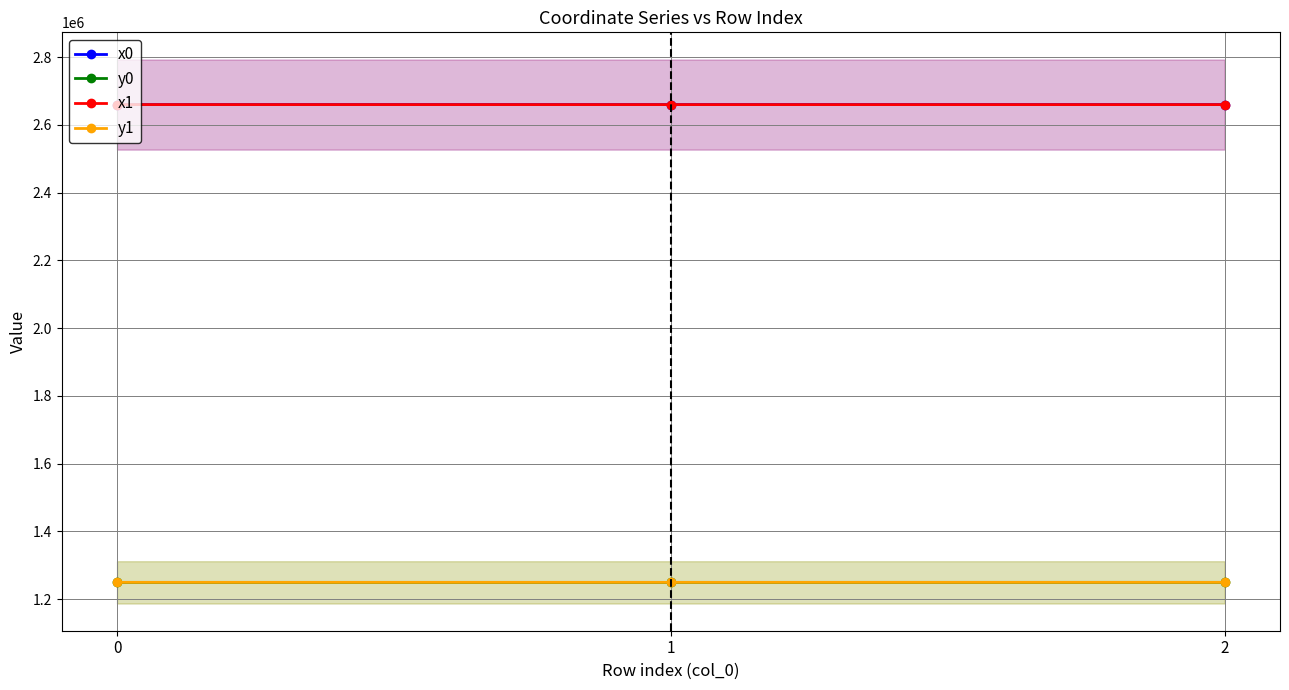

How many lines are shown in the chart?

4